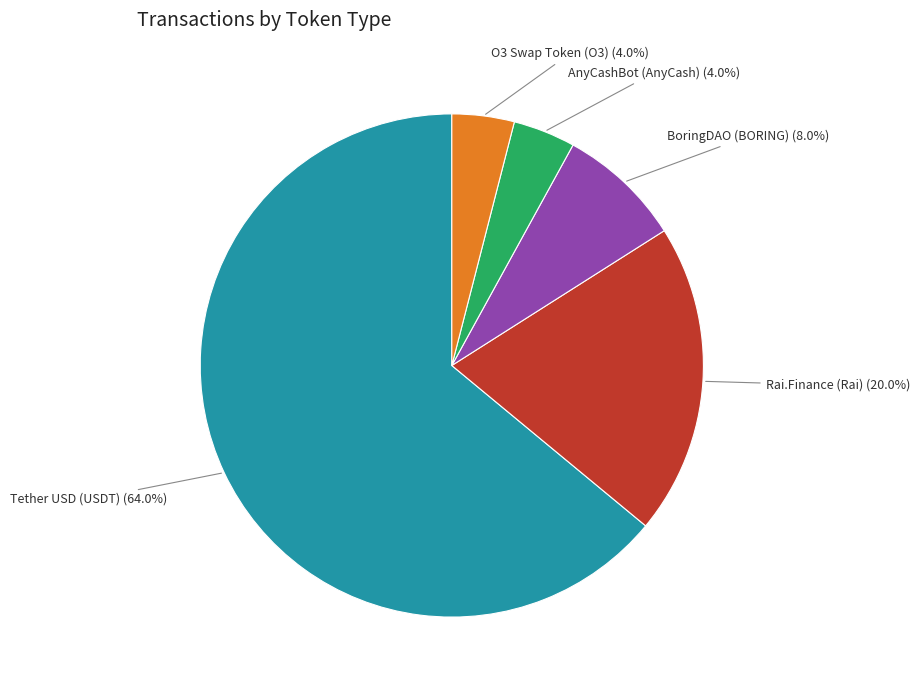

Which slice is the largest?

Tether USD (USDT)